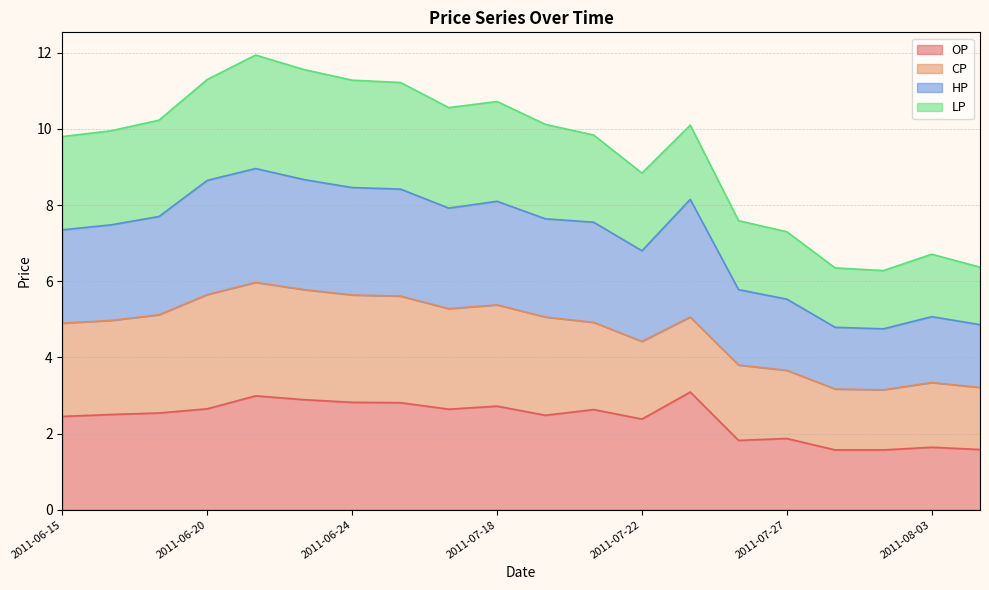

The value of HP at 2011-06-23 is 13.9. True or false?

False